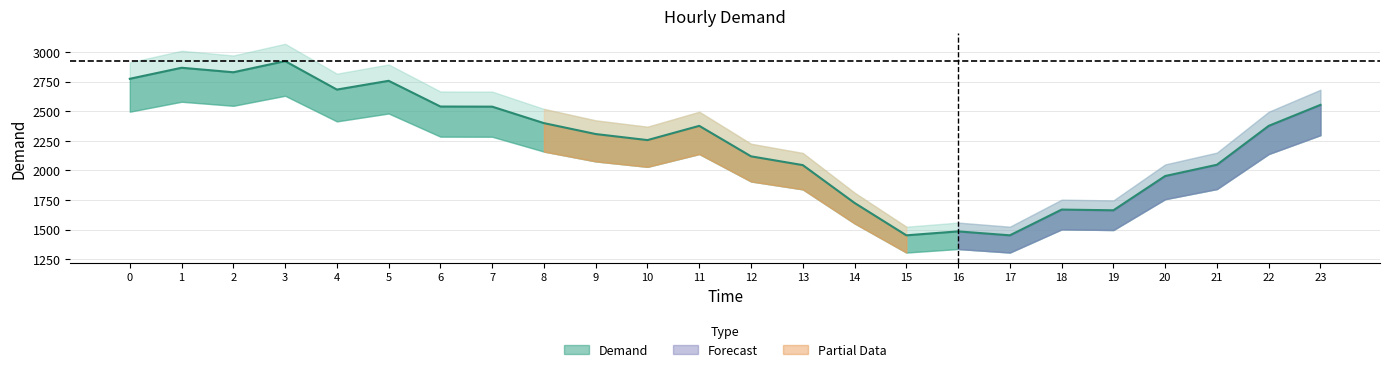

How many points are higher than both their immediate neighbors (excluding endpoints)?

6